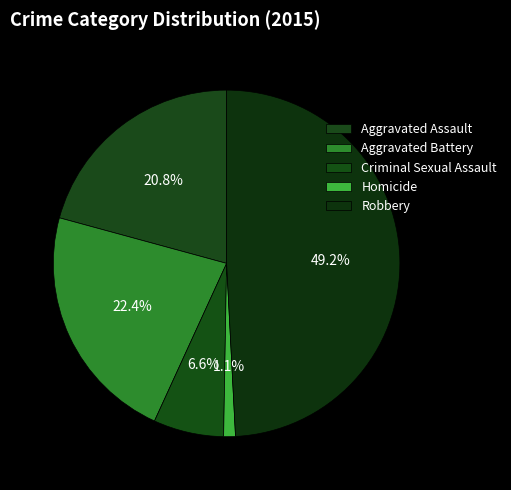

The Aggravated Assault slice represents 28% of the pie. True or false?

False